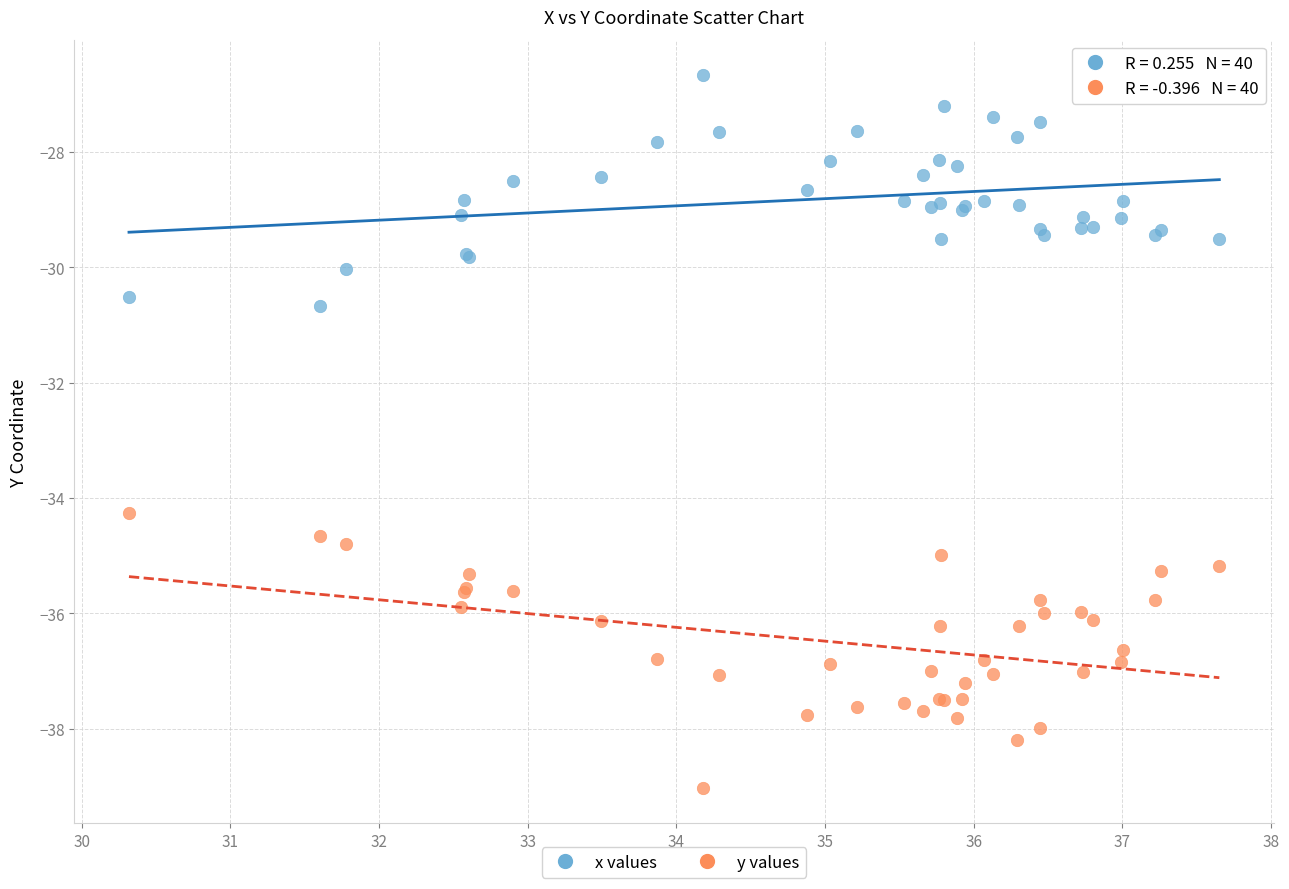

Which series reaches the minimum Y coordinate?

y values